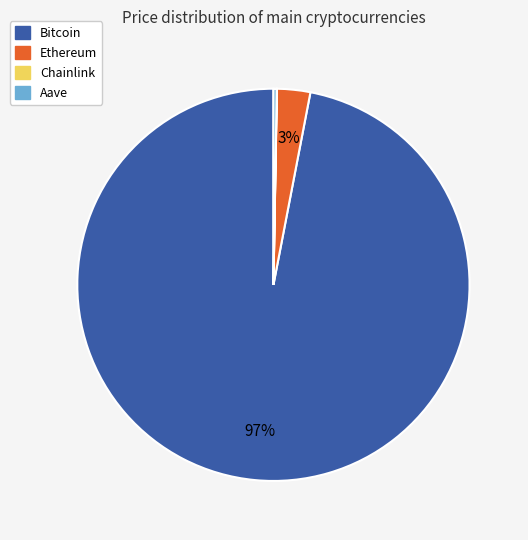

Which slice is the largest?

Bitcoin